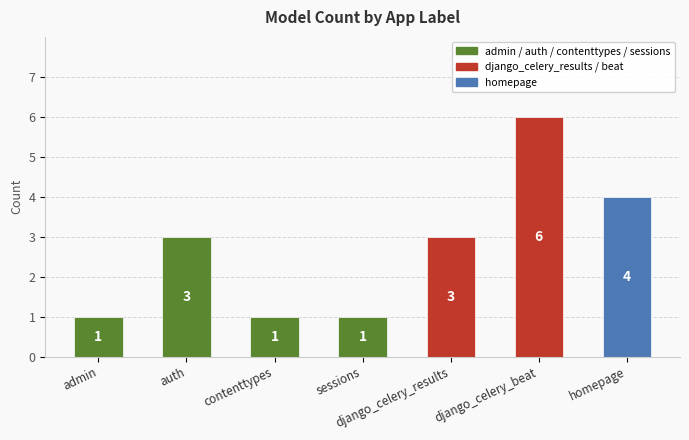

Are the bars horizontal?

No